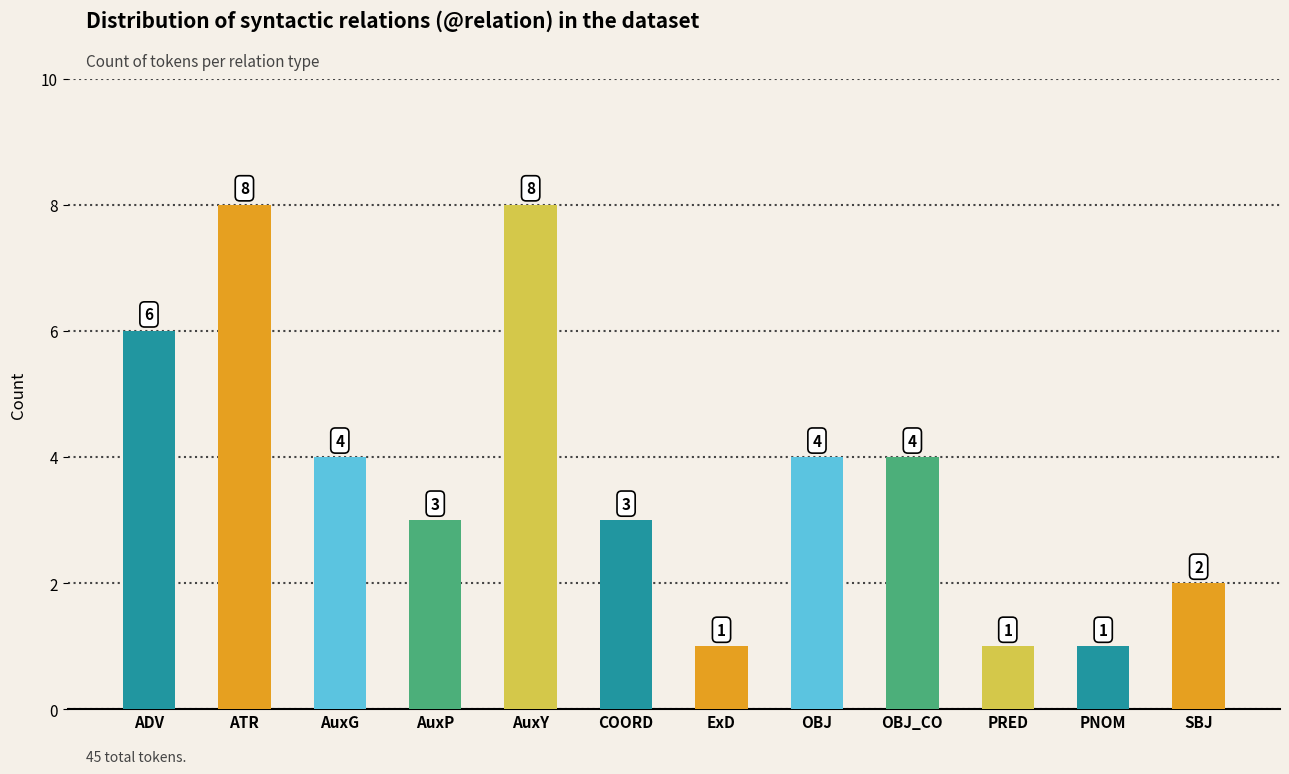

What position from the right is ExD?

6